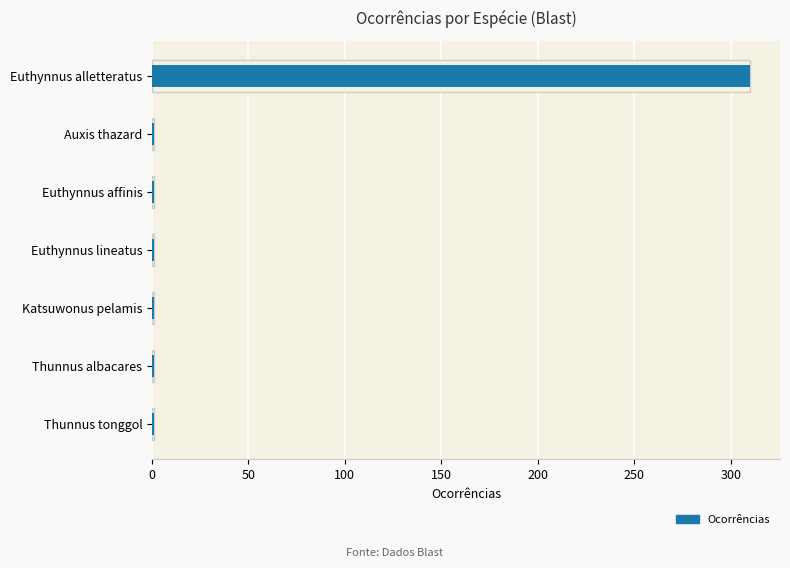

What is the sum of all values?

316